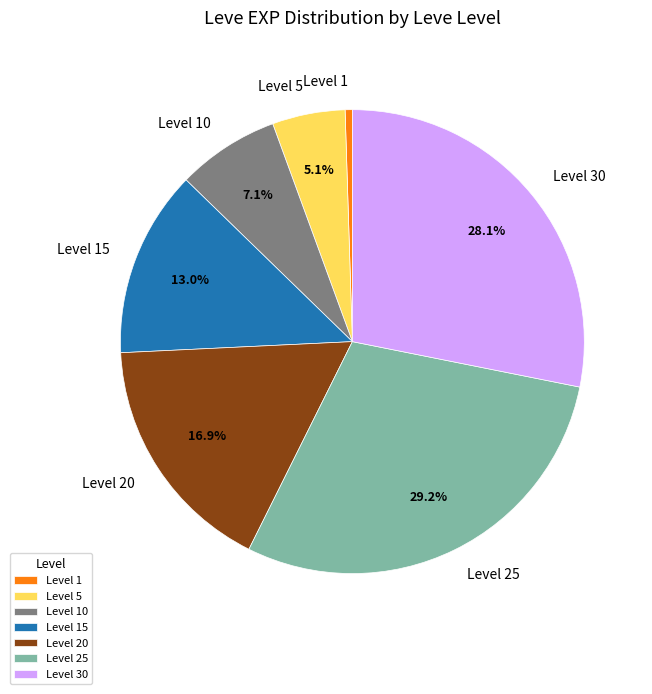

Count the number of slices in the pie.

7